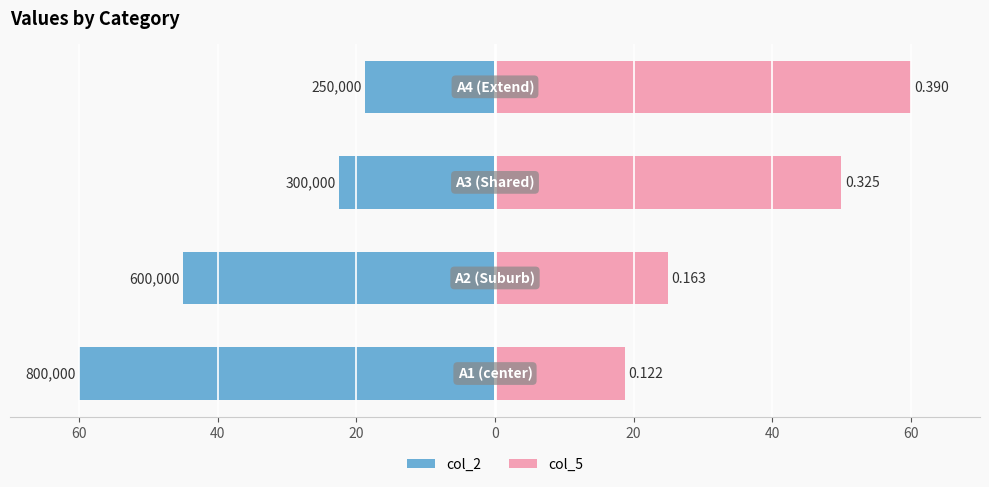

How many categories are shown in the chart?

4